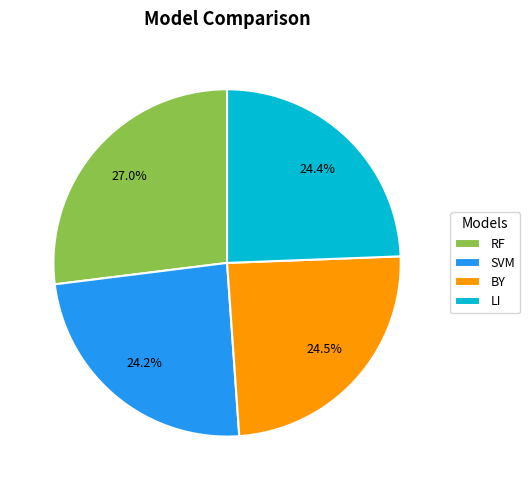

How many slices are in this pie chart?

4